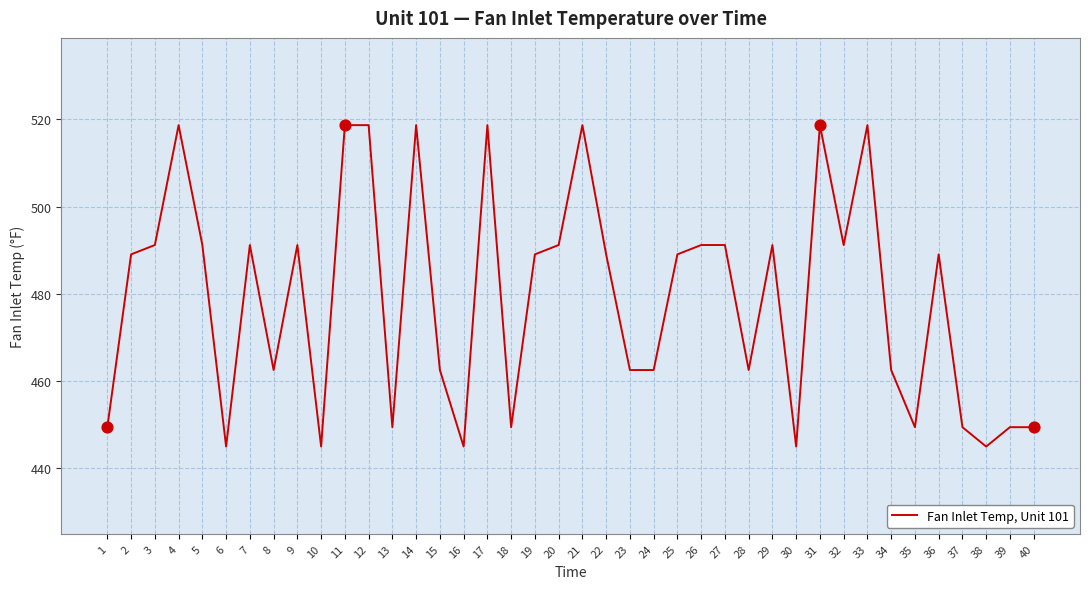

Approximately how many times larger is the value at 18 compared to 31?

0.9